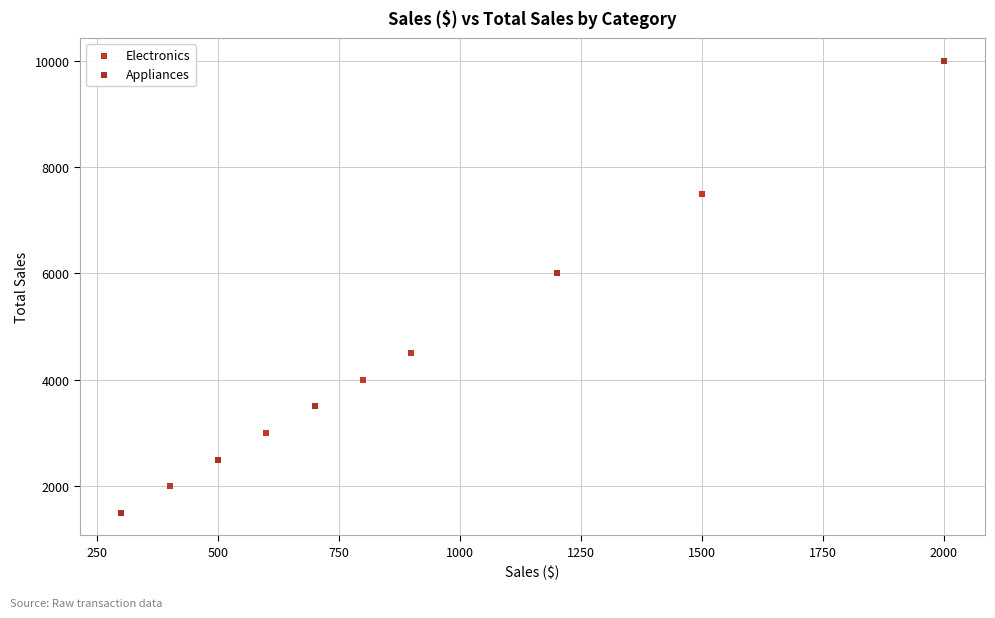

What are all the series names shown in the legend?

Electronics, Appliances